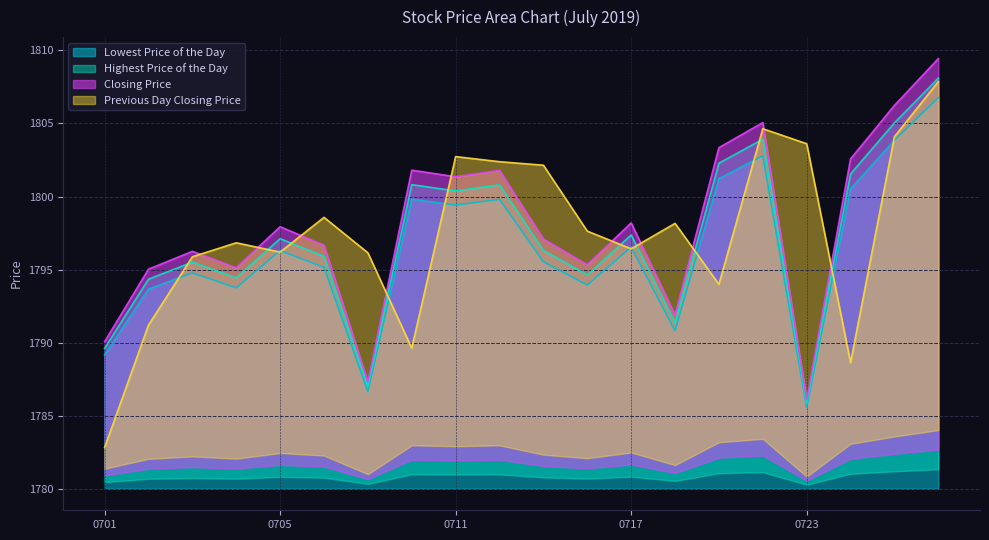

At which category does Closing Price reach its first local valley?

20190704